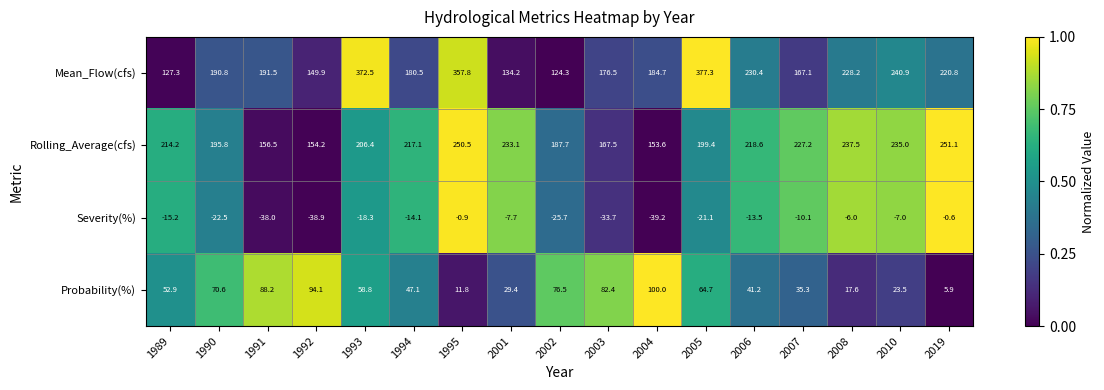

Which category has the highest value across all series?

2005